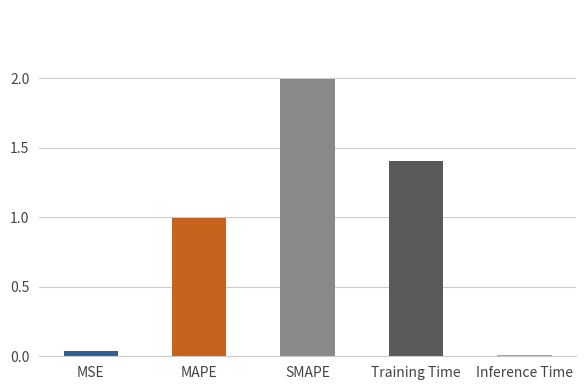

Reading right to left, transcribe all the data shown in this chart.

0.0	1.4	2.0	1.0	0.0